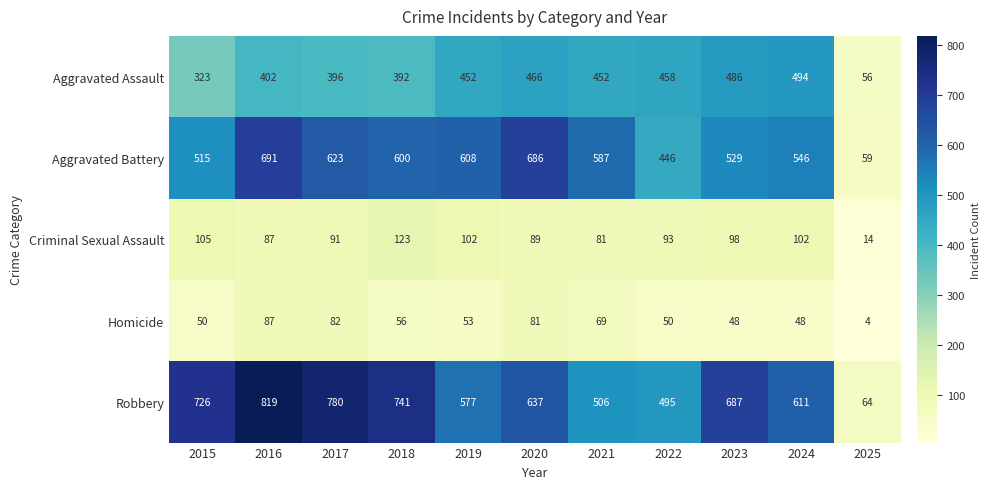

Which series has the largest range (max minus min)?

Robbery